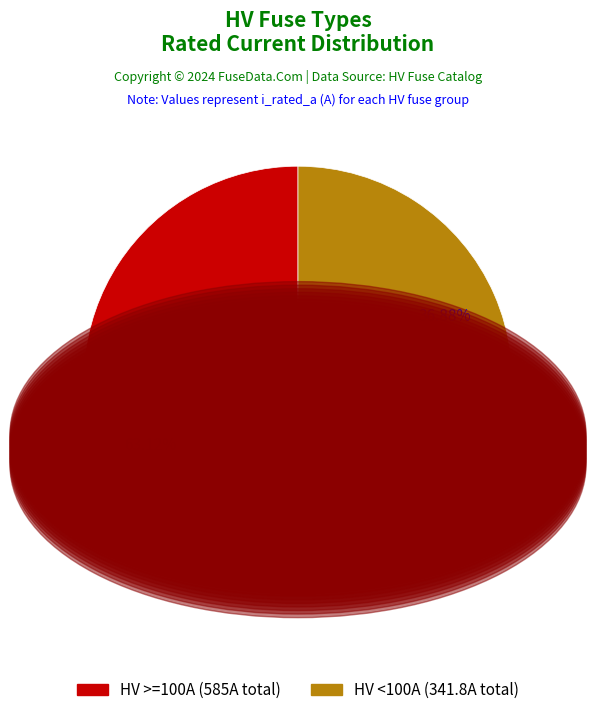

Is there a majority slice in this chart?

Yes